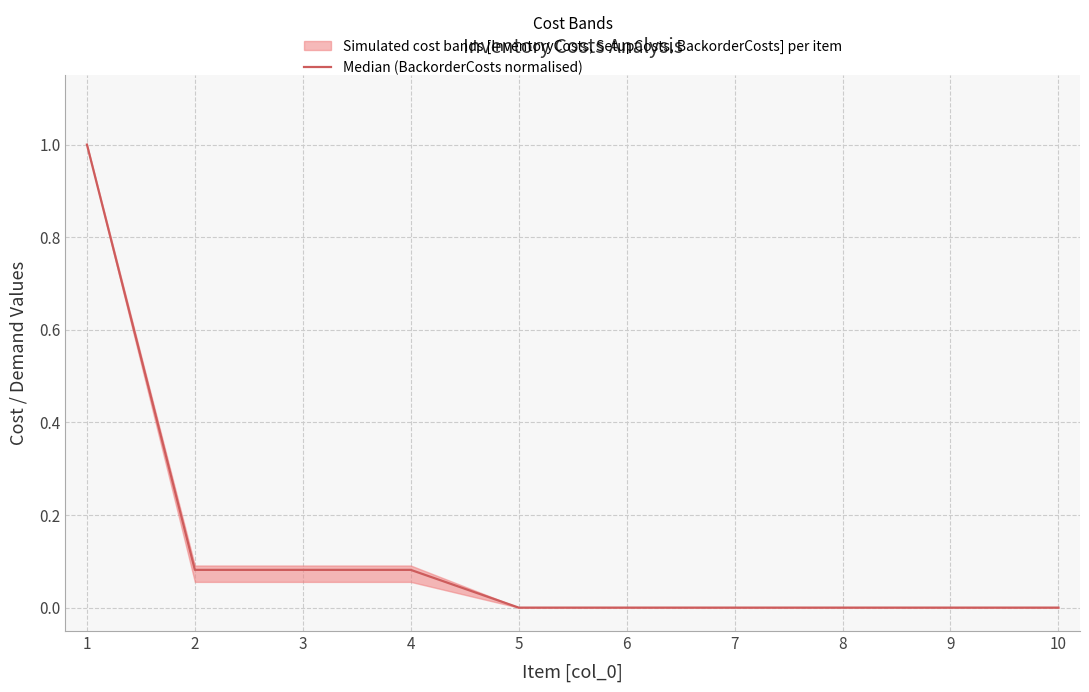

Reading left to right, extract all data points from this chart.

1.0	0.1	0.1	0.1	0.0	0.0	0.0	0.0	0.0	0.0